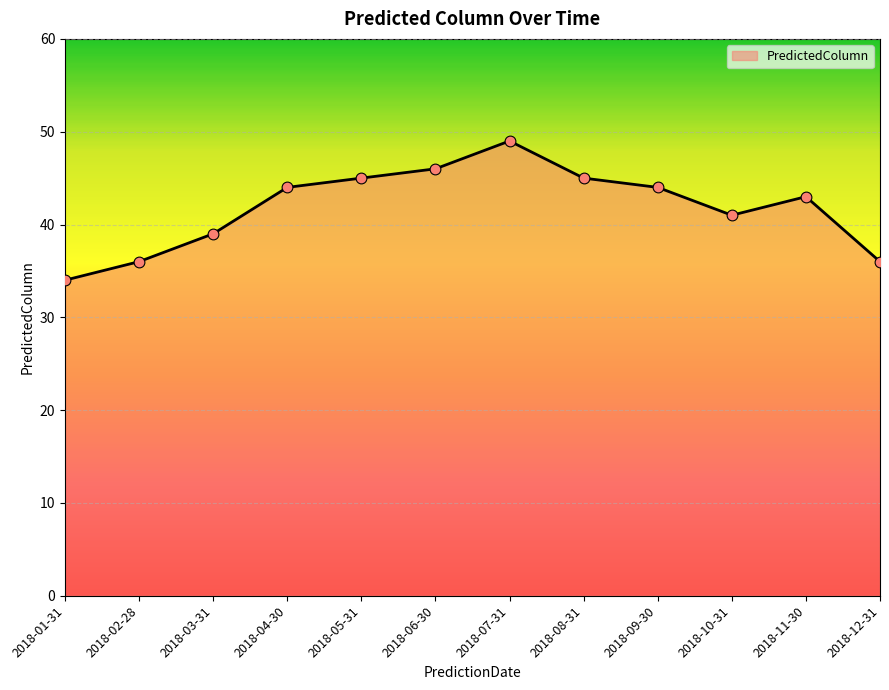

Between 2018-12-31 and 2018-05-31, which is larger?

2018-05-31